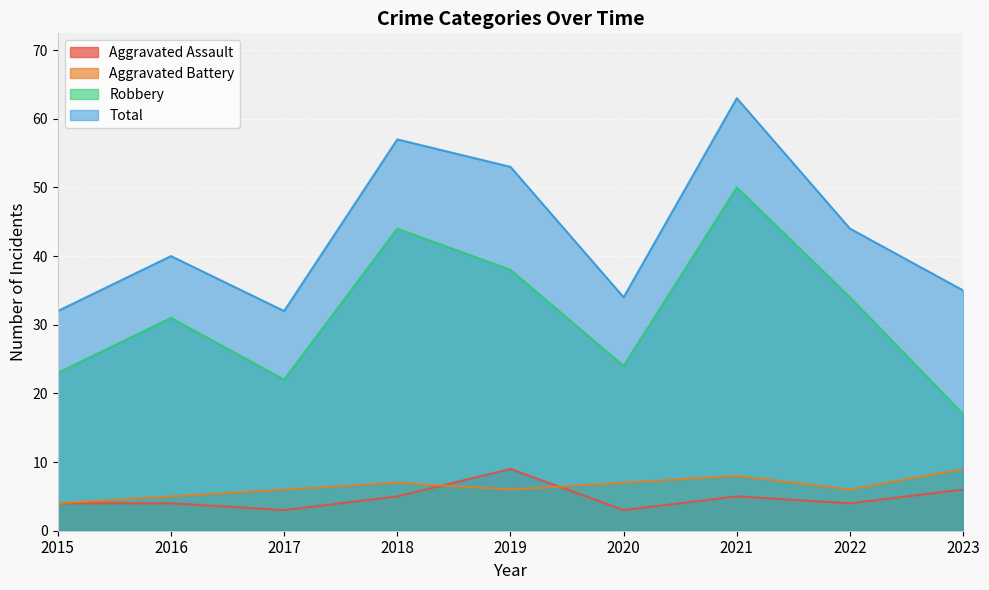

True or false: Total and Aggravated Battery cross at least once.

False